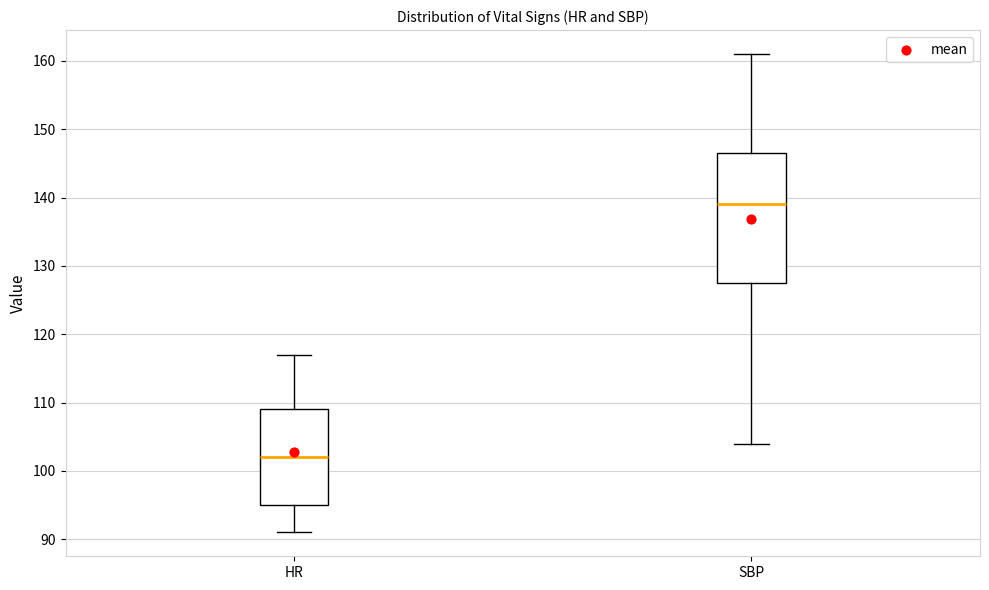

Which box is the tallest, from its lower edge to its upper edge?

SBP